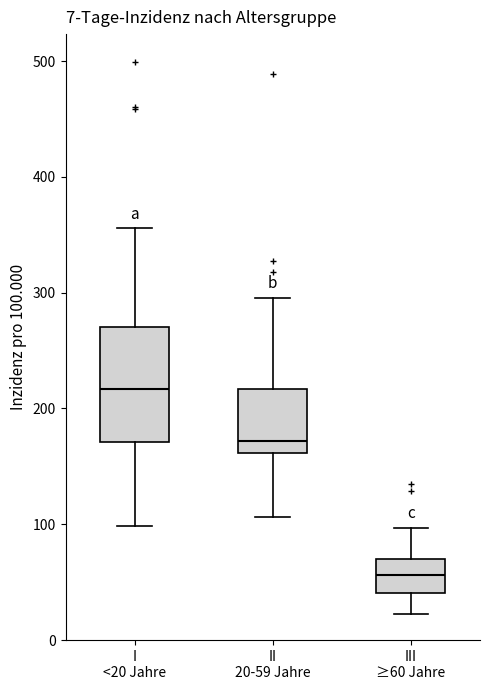

Which box is the tallest, from its lower edge to its upper edge?

I <20 Jahre